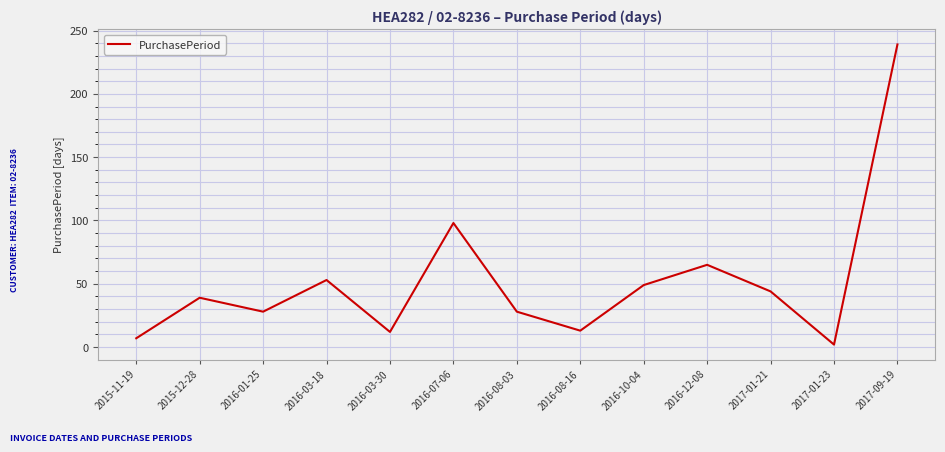

What is the average value?

52